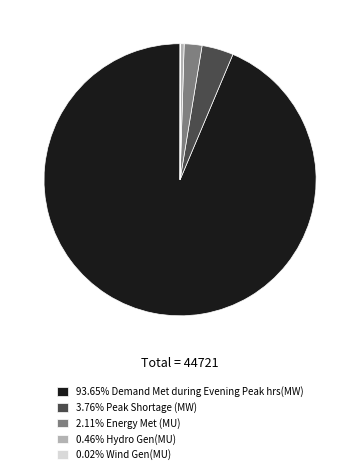

What is the ratio of the value at 93.65% Demand Met during Evening Peak hrs(MW) to the value at 2.11% Energy Met (MU)?

44.4